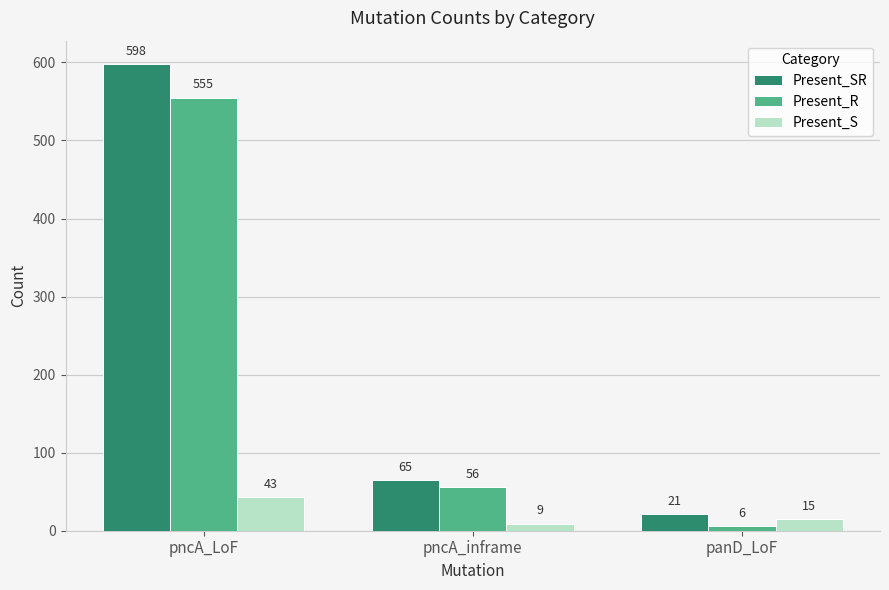

At panD_LoF, list the series in order from smallest to largest.

Present_R, Present_S, Present_SR